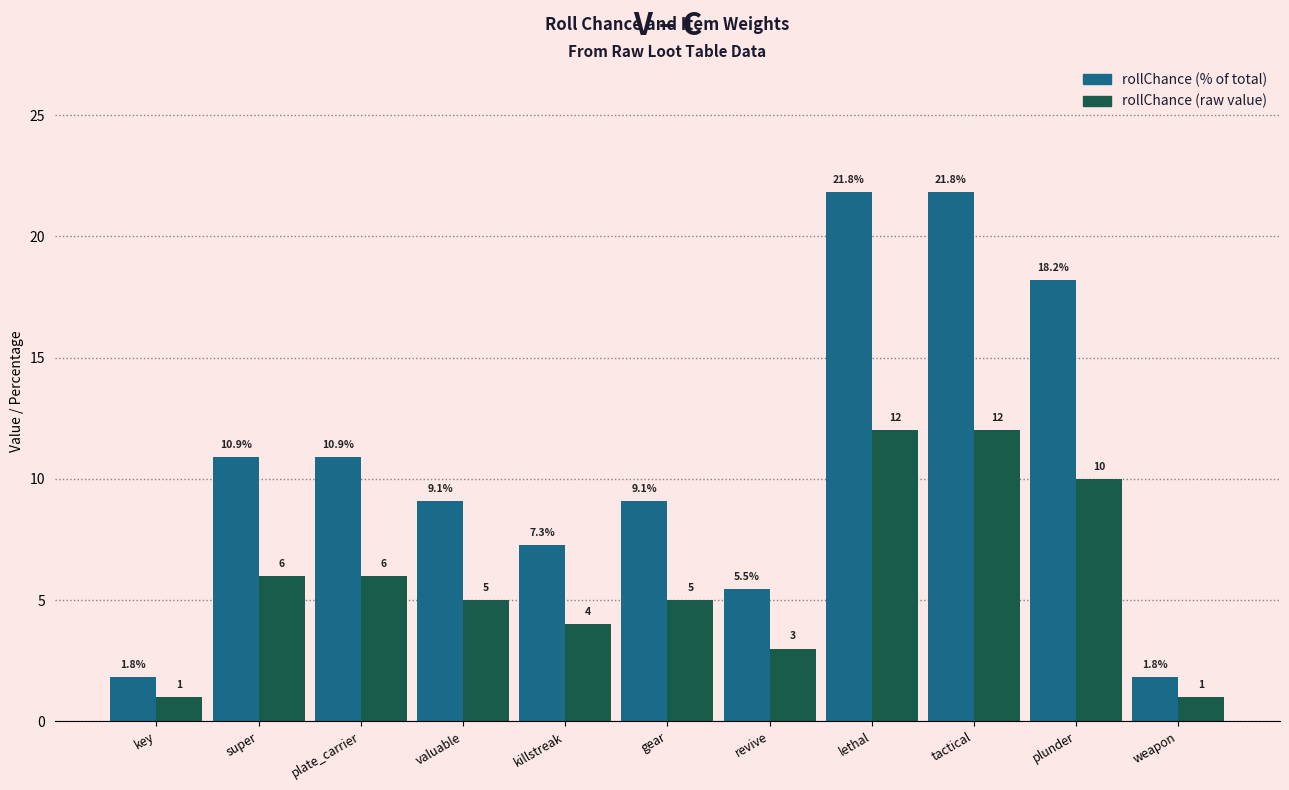

How many series are shown in this chart?

2